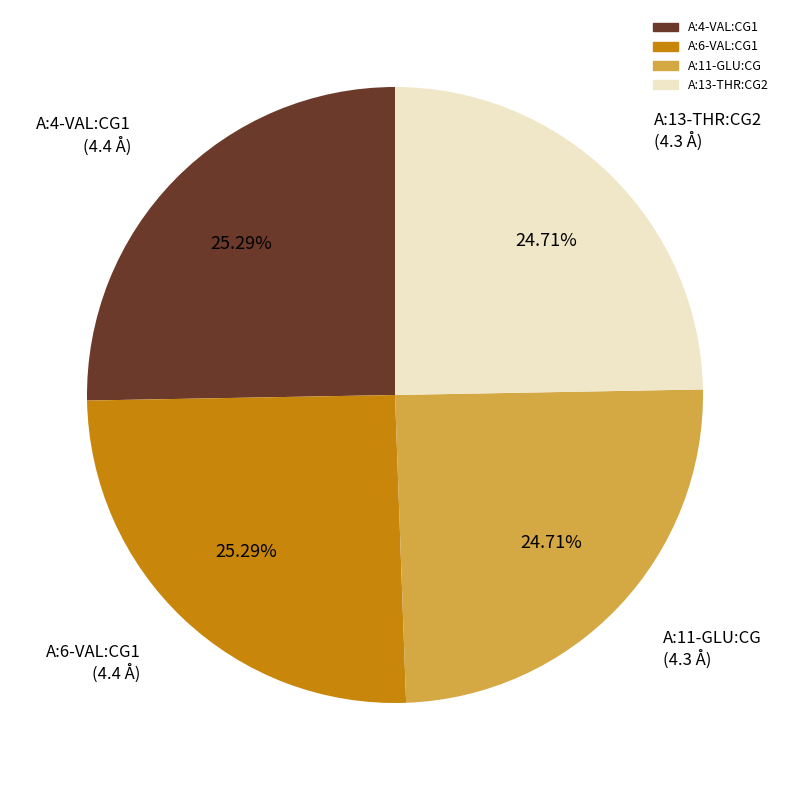

To the nearest percent, what is the combined percentage of A:11-GLU:CG and A:4-VAL:CG1?

50%